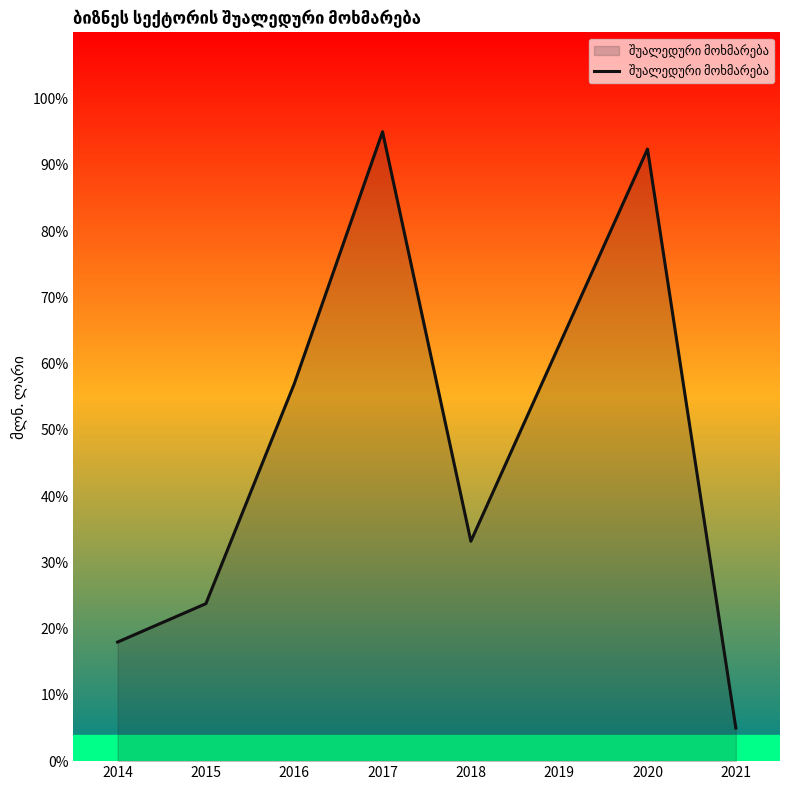

Rank the categories by value from highest to lowest.

2017, 2020, 2019, 2016, 2018, 2015, 2014, 2021